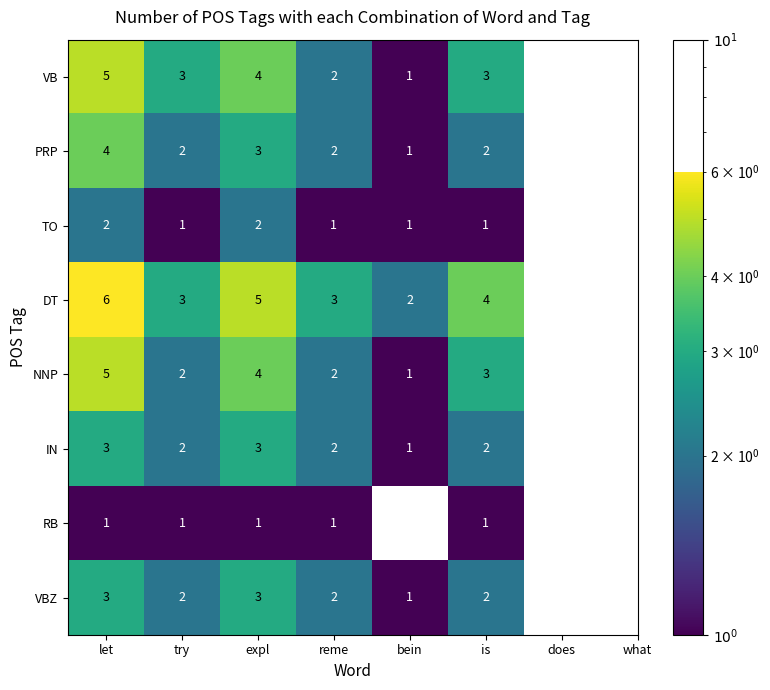

Which series has the largest total across all categories?

DT